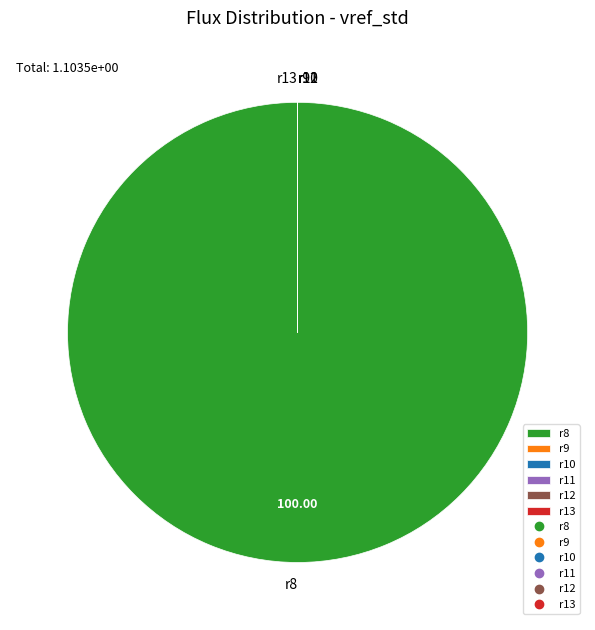

Which slice represents more than half of the pie?

r8